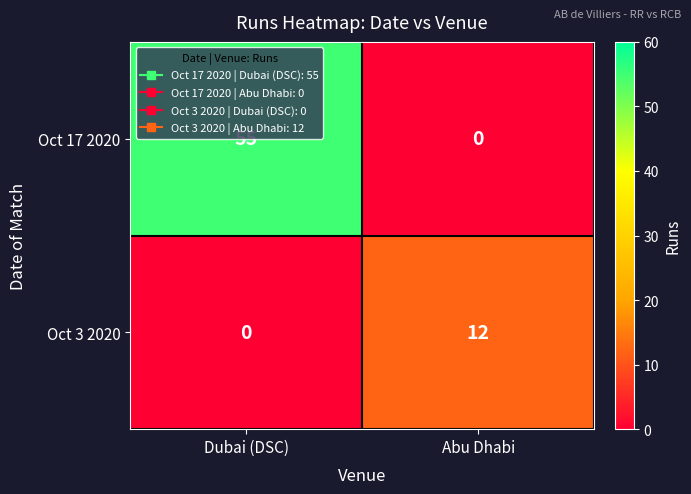

What is the average value of the Oct 17 2020 series?

28